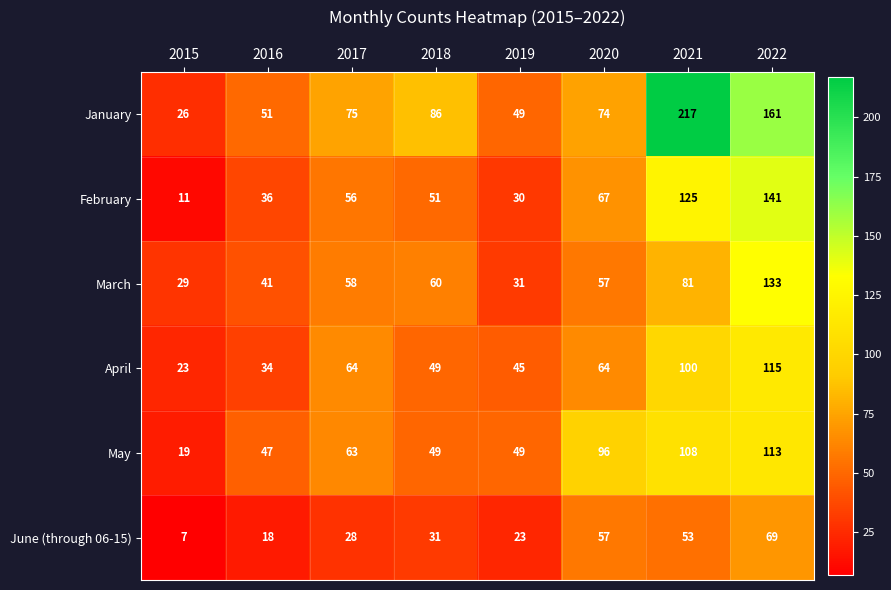

How many distinct data groups are displayed?

6